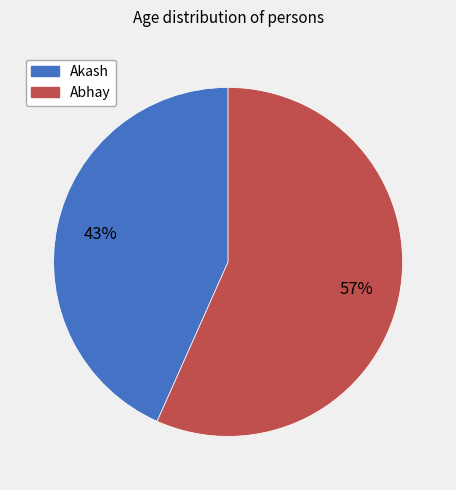

Is the sum of Abhay and Akash greater than half?

Yes